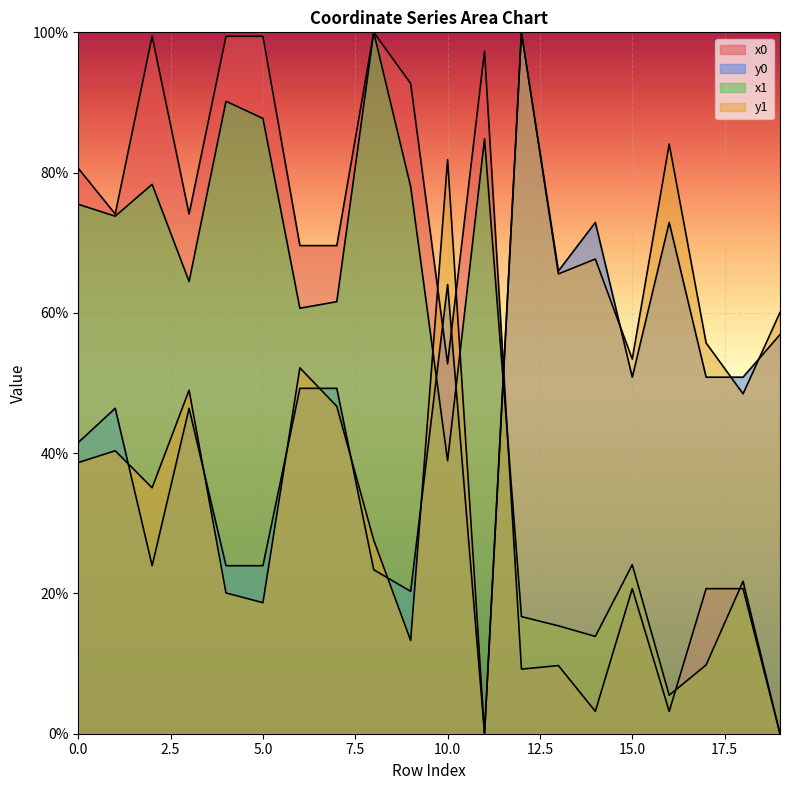

Is it true that x0 equals 9.7 at 13?

True